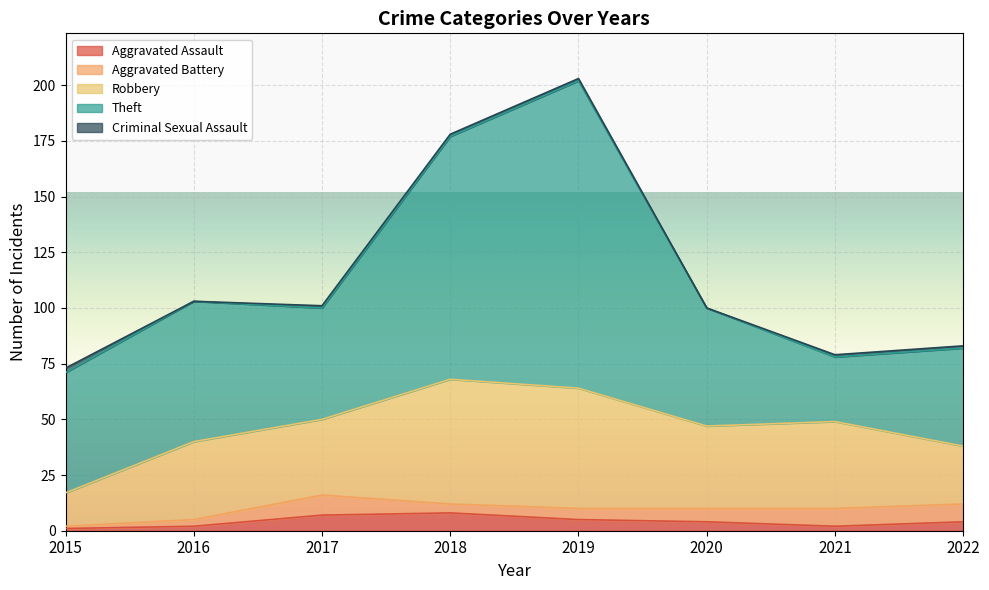

Where does the Criminal Sexual Assault series first go above 1?

2015